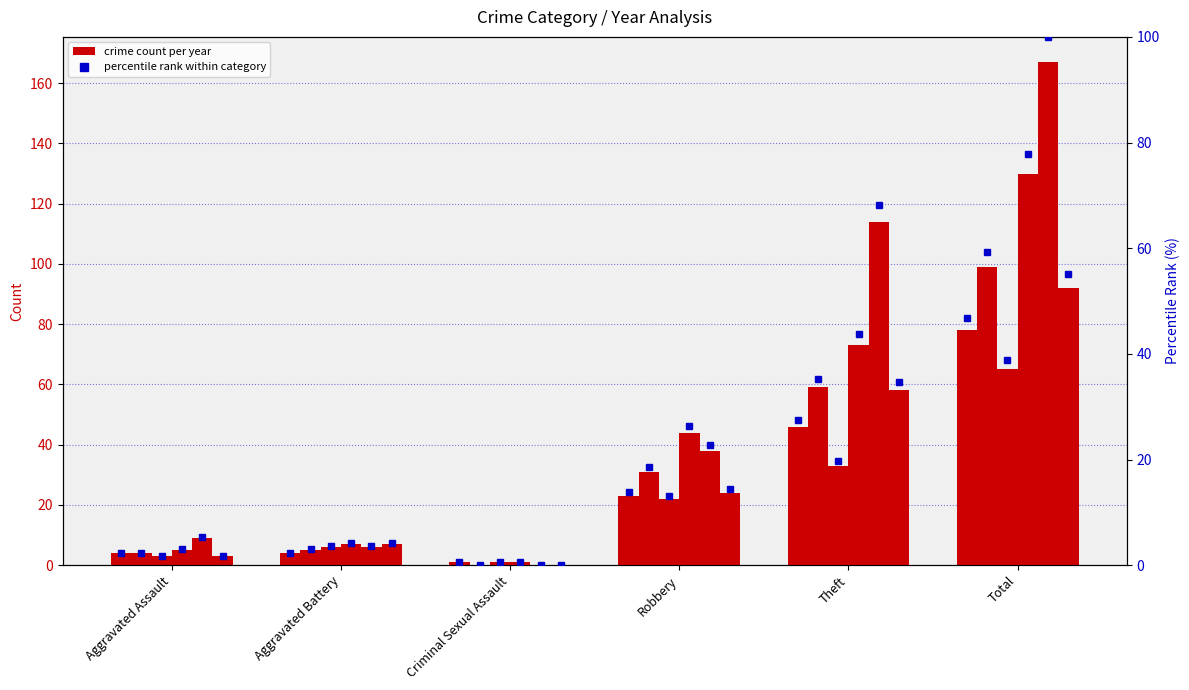

What is the difference between the maximum and minimum values in the 2018 percentile series?

77.2